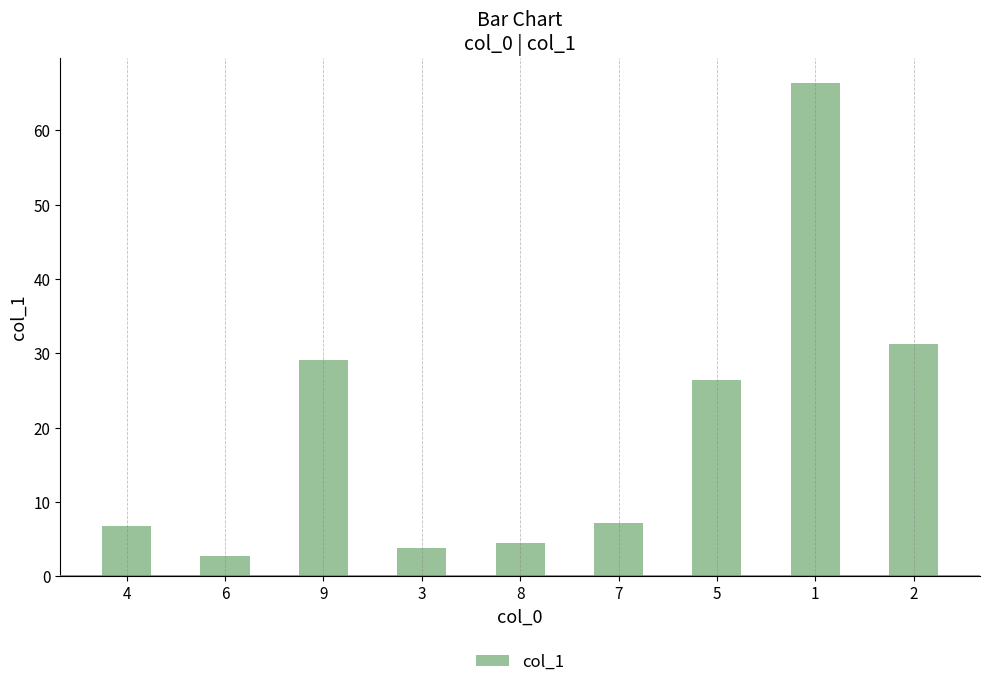

What is the change in value from 8 to 7?

+2.6